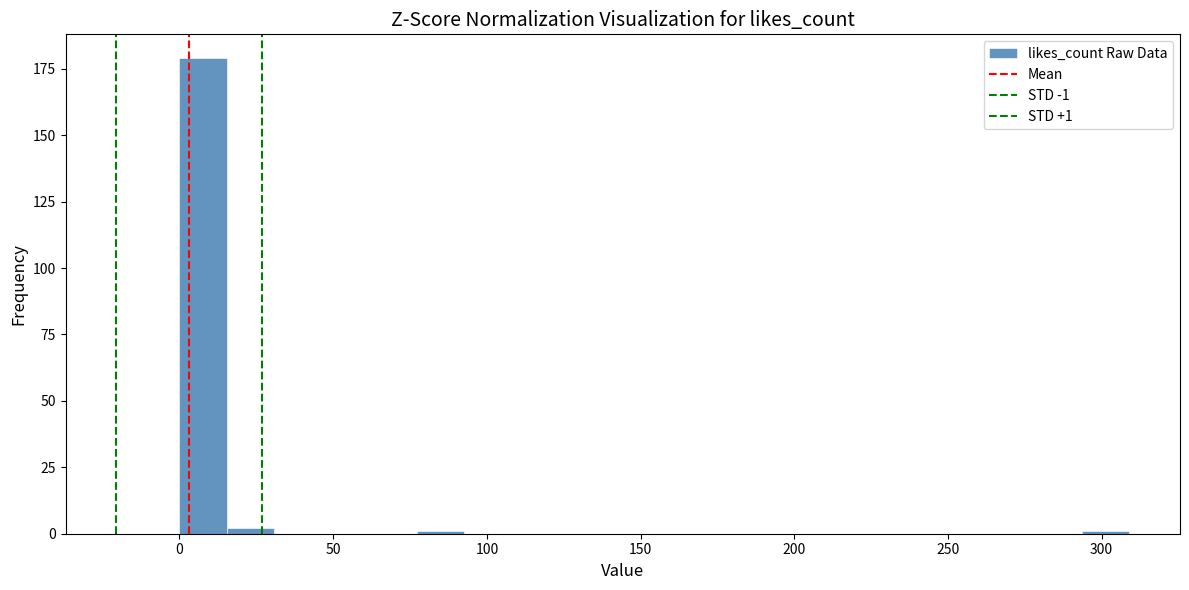

Read against the x-axis, roughly where is the centre of the tallest bar?

10